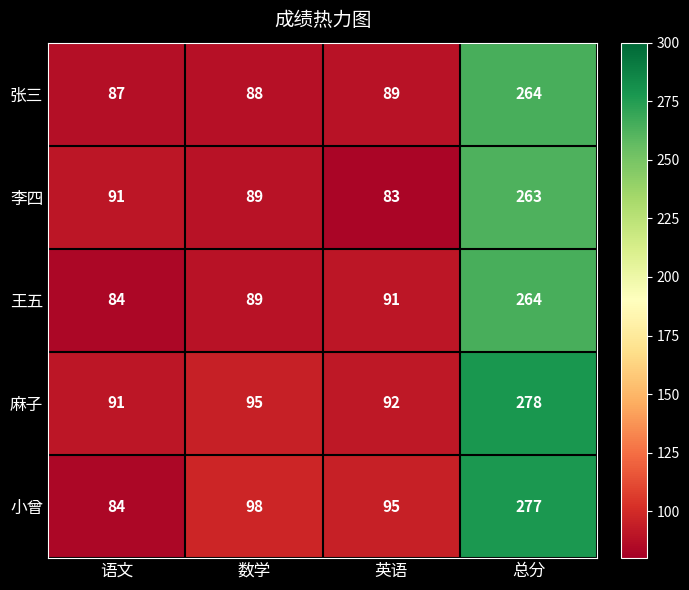

Which category has the highest value across all series?

总分